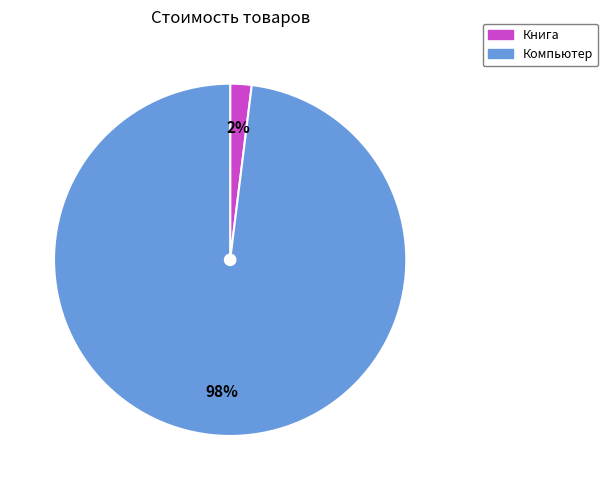

Do Компьютер and Книга together represent more than half of the pie?

Yes